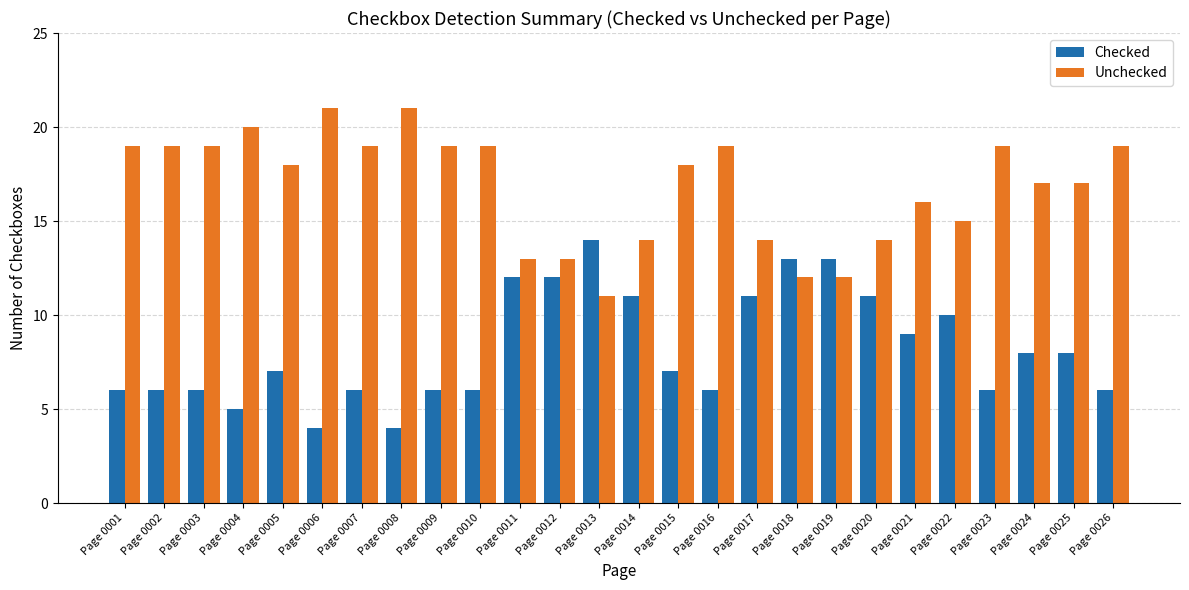

Is the value of Checked at Page 0024 greater than the value of Unchecked at Page 0002?

No